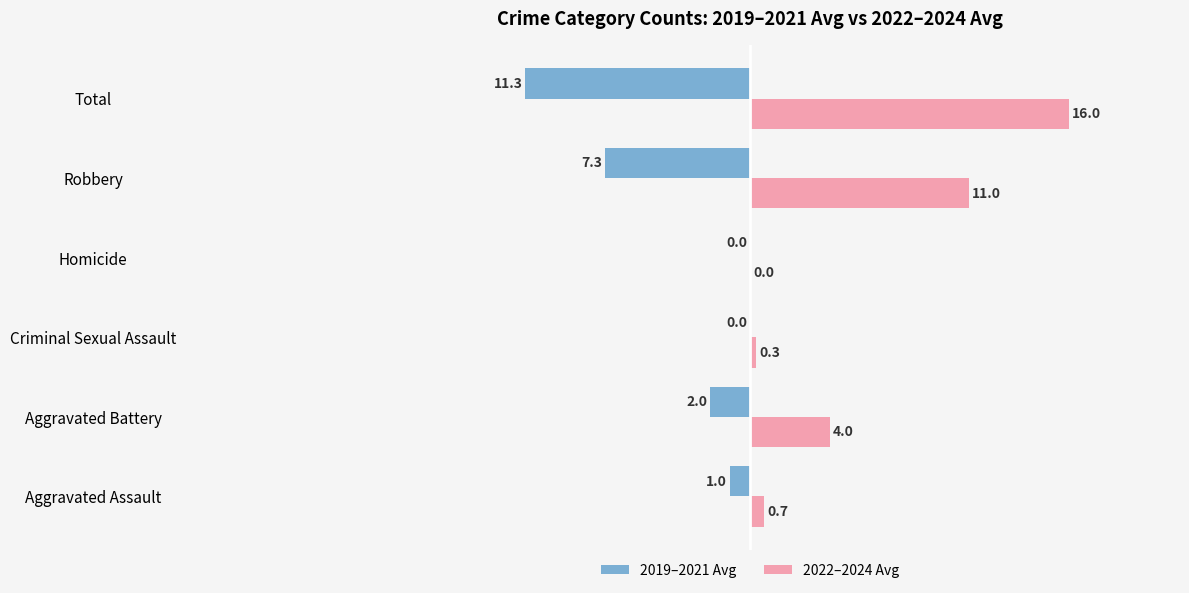

Where is 2019–2021 Avg nearest to the value -5?

Robbery